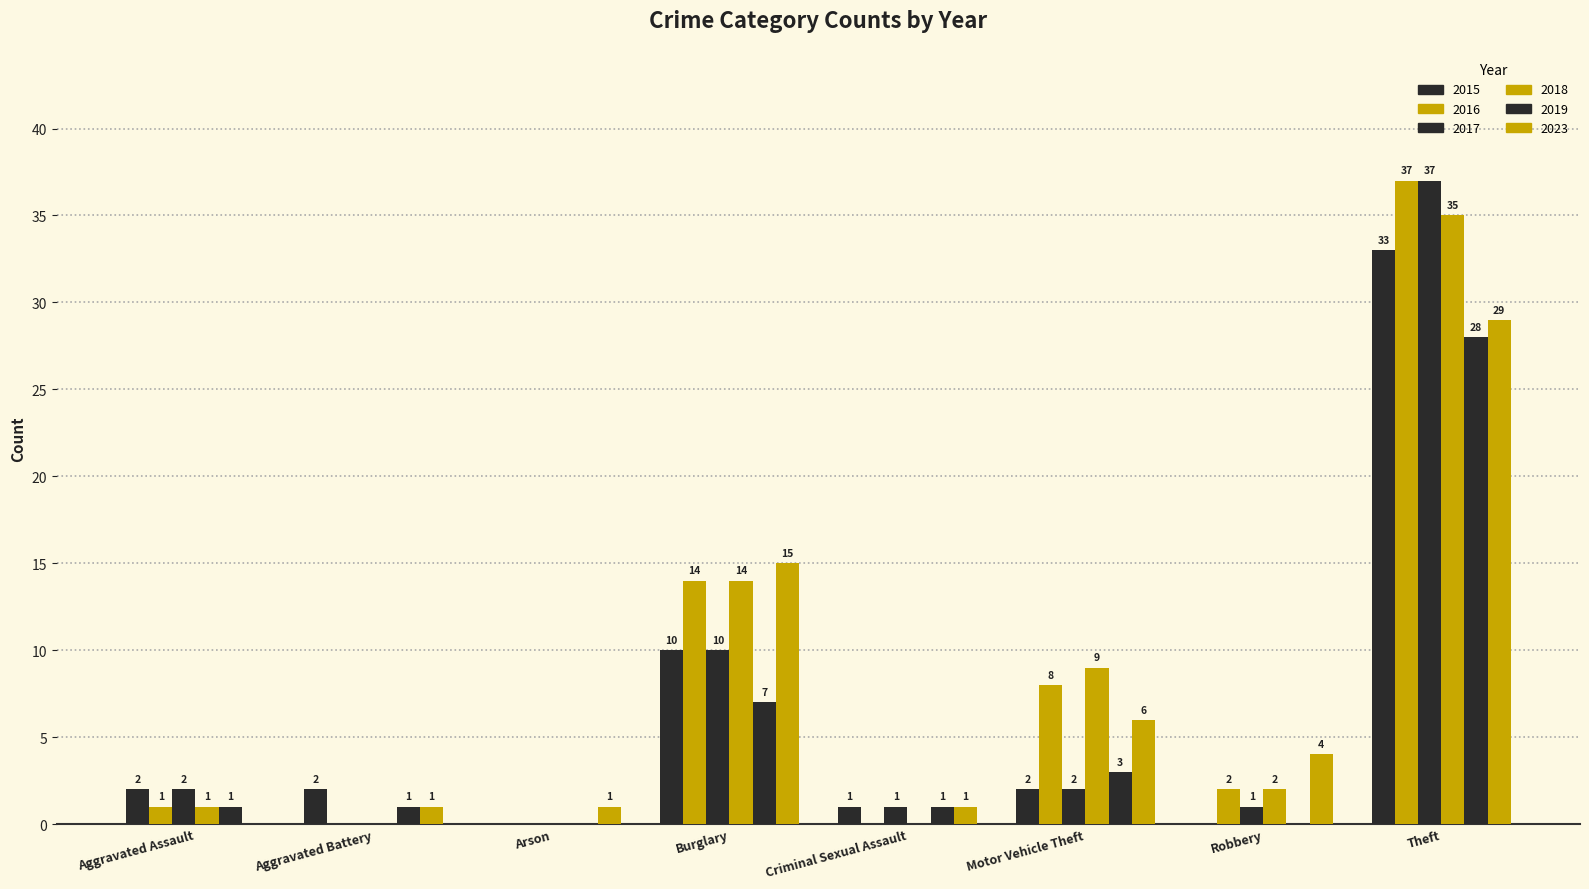

Read the 2015 value at Motor Vehicle Theft.

2